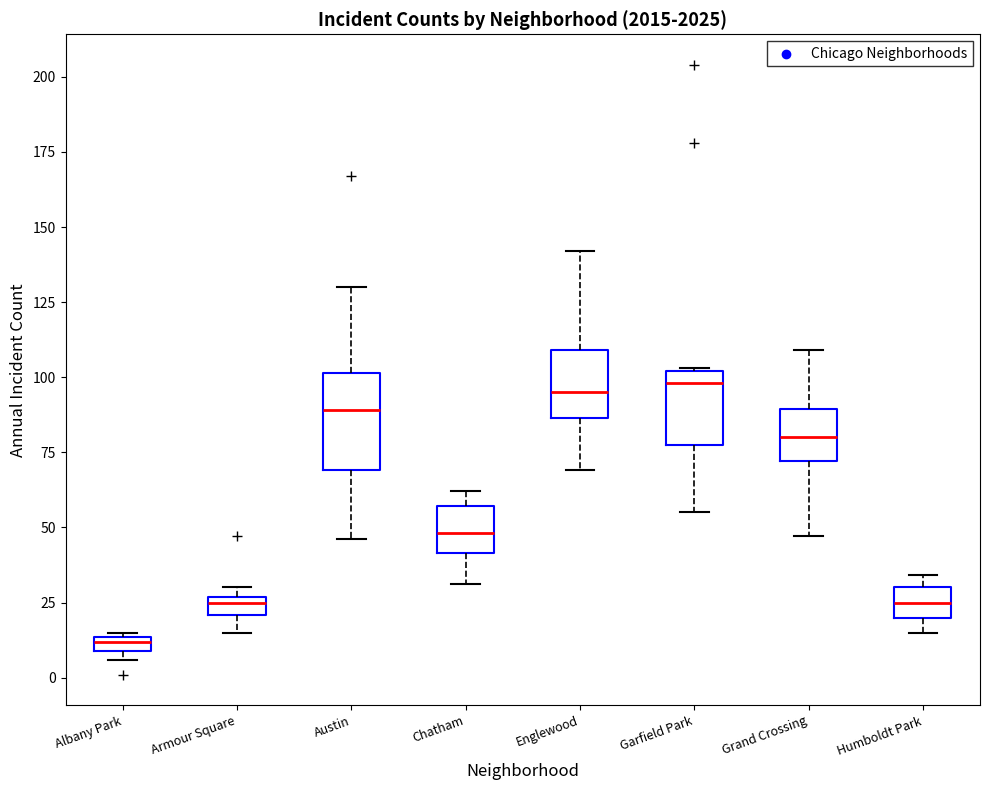

Which box is the tallest, from its lower edge to its upper edge?

Austin